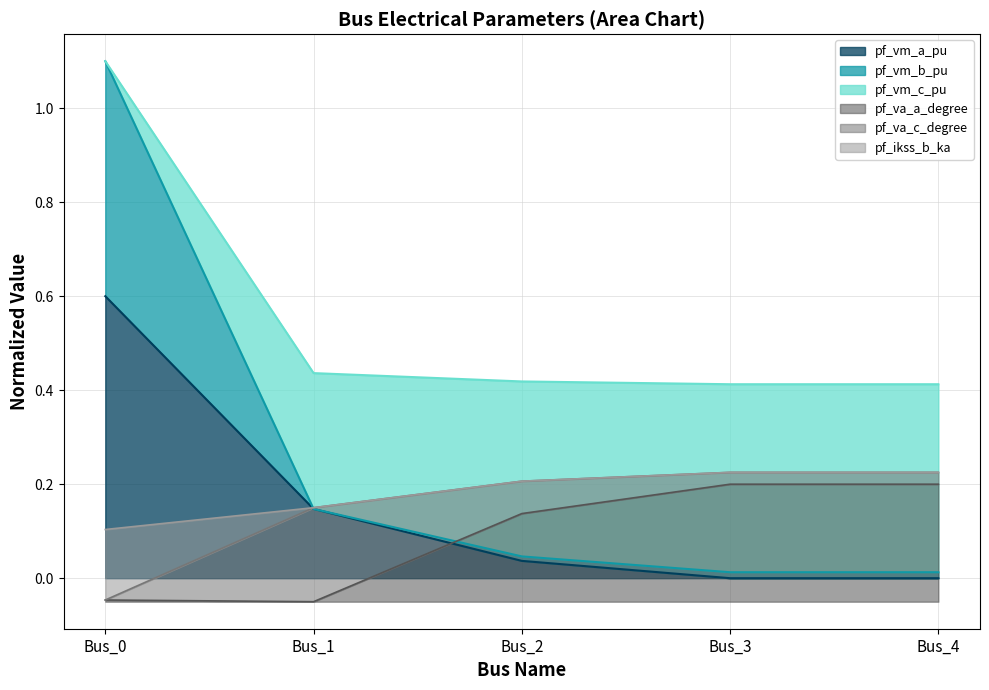

What is the sum of all pf_va_a_degree values?

0.4